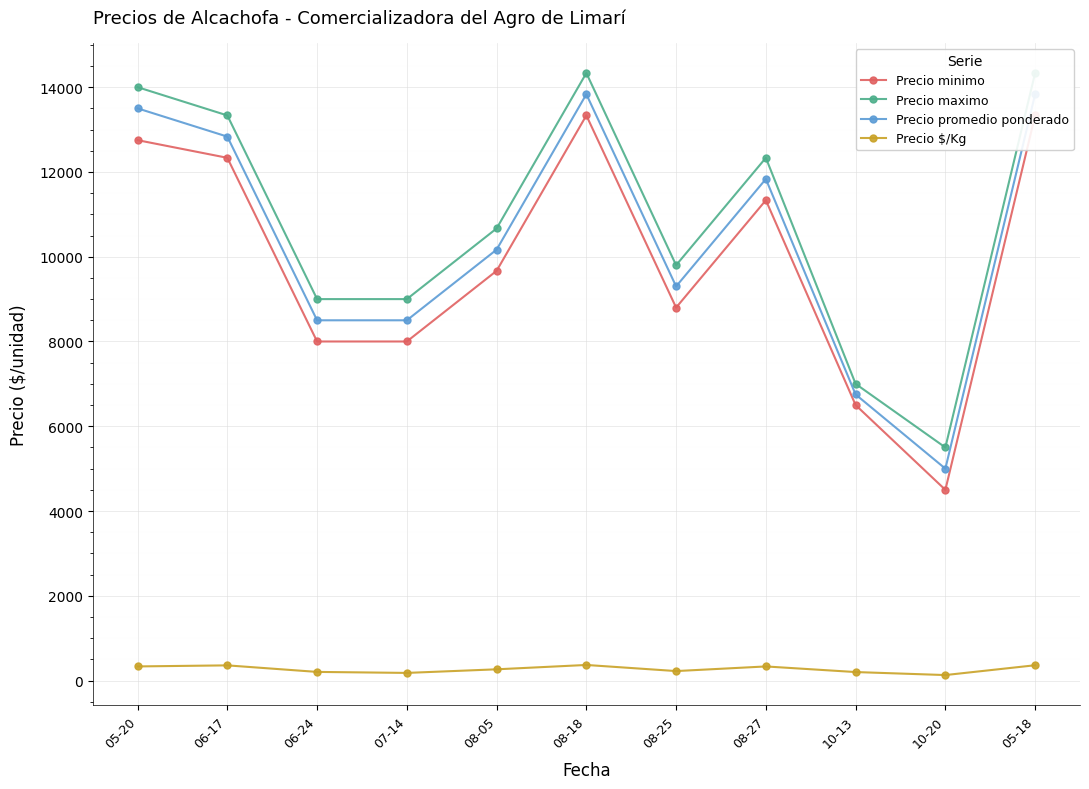

True or false: Precio minimo and Precio $/Kg intersect in this chart.

False